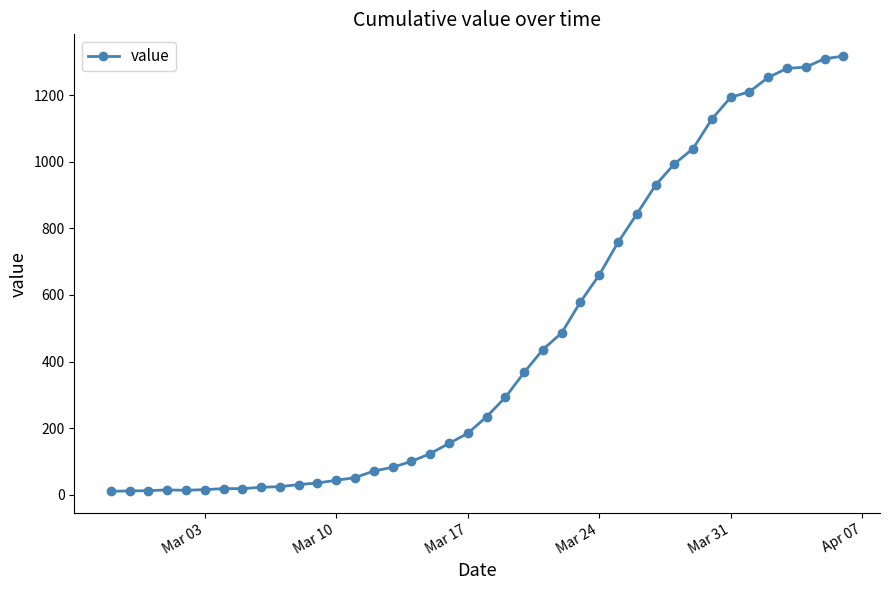

What is the minimum value shown in the chart?

10